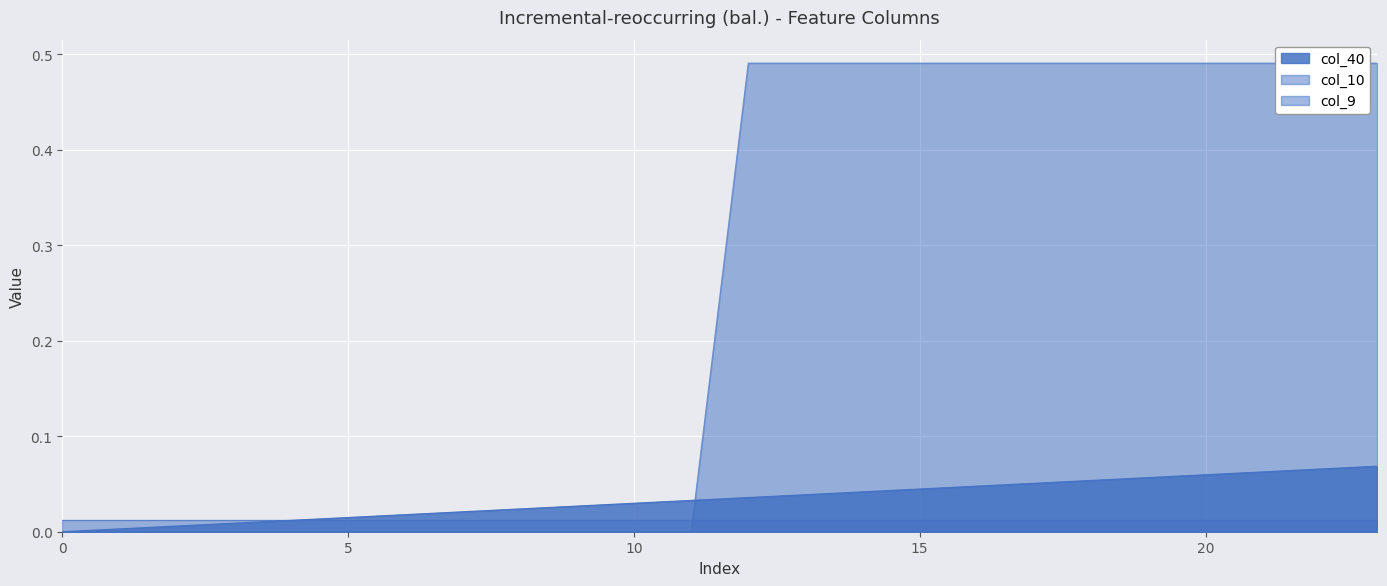

At which label does col_40 reach its peak?

23